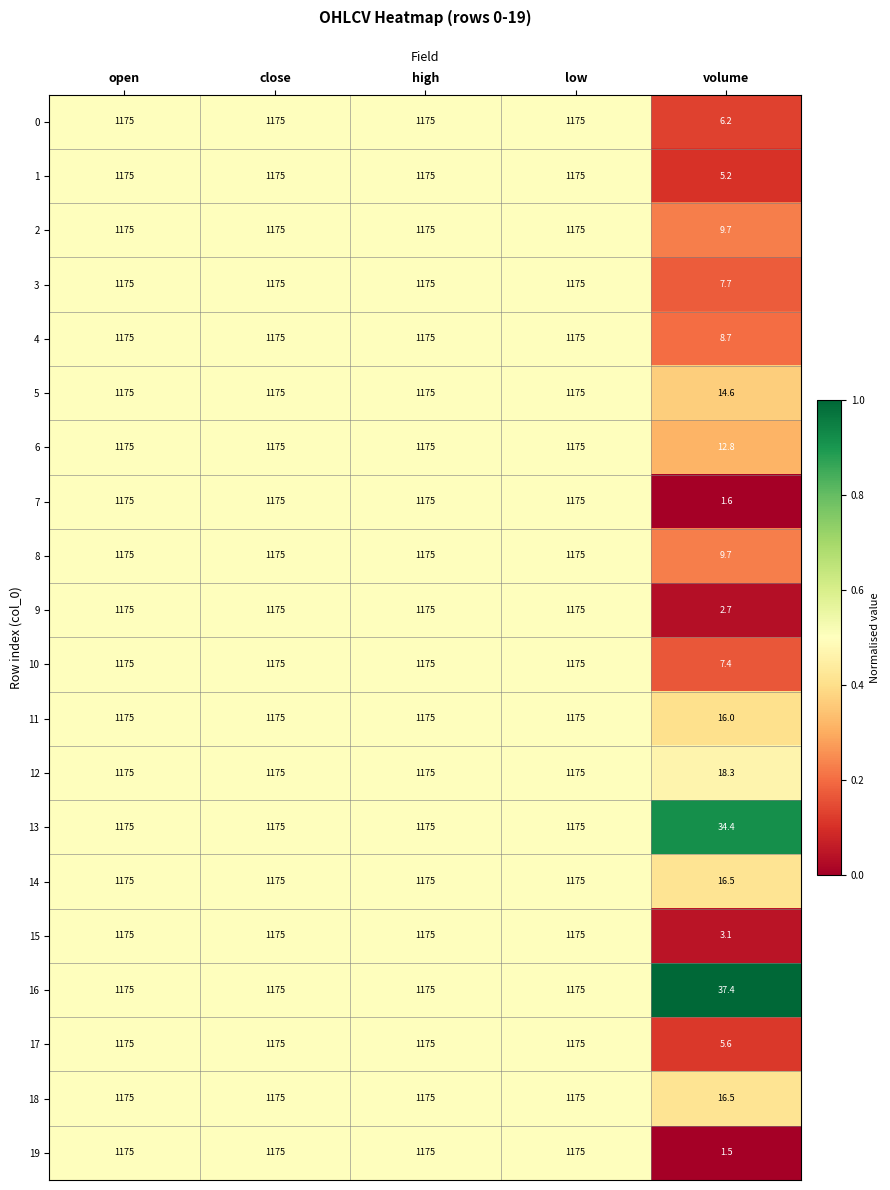

Where is 5 nearest to the value 594?

volume